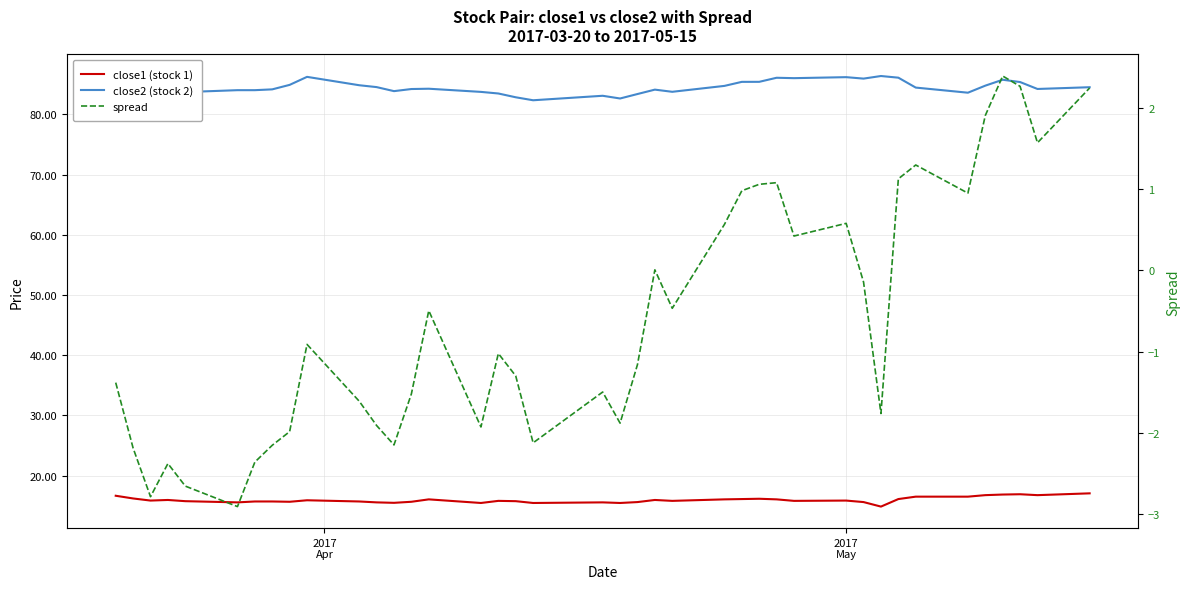

The value of spread at 2017 May is 0.6. True or false?

True